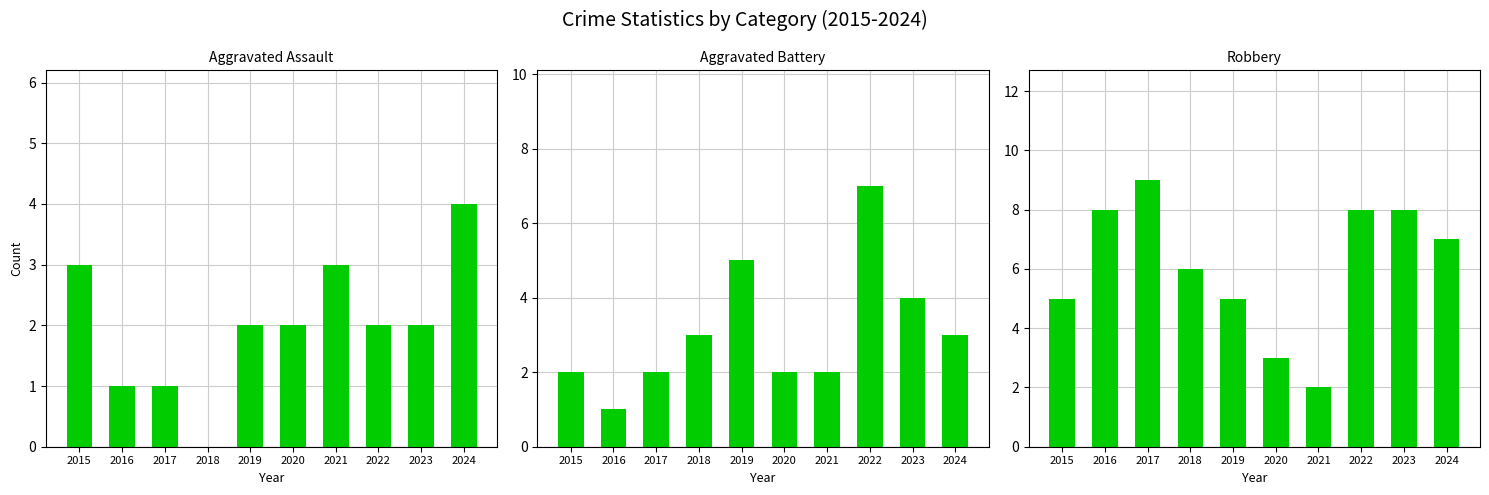

What is the difference between the maximum and minimum values in the Aggravated Battery series?

6